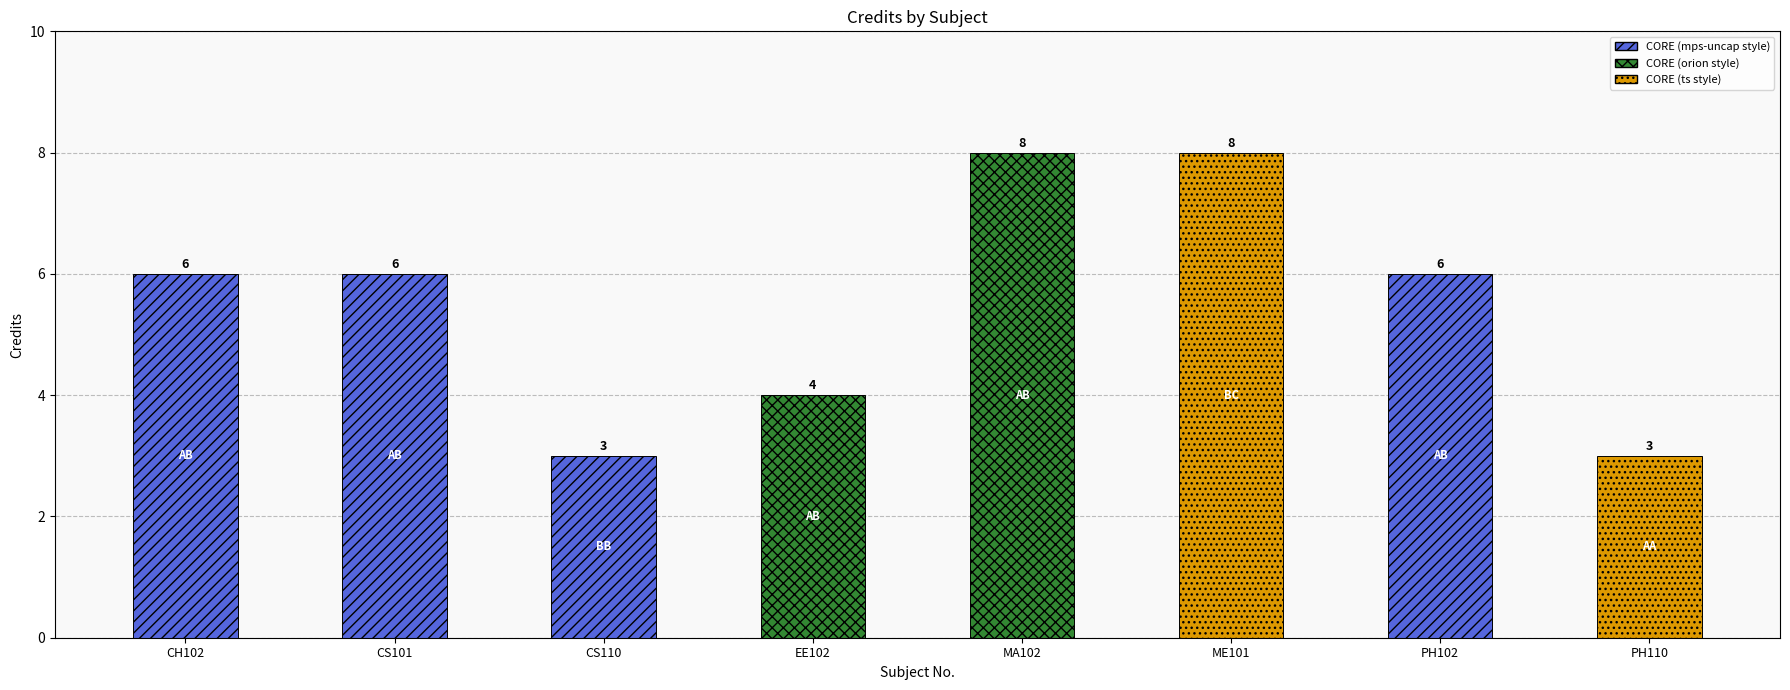

What is the label of the 8th bar from the right?

CH102